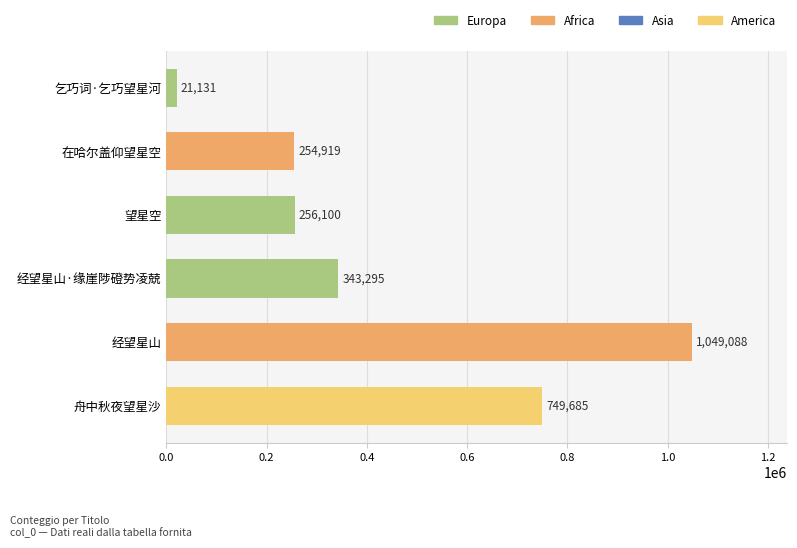

True or false: the data shows 343295 at 经望星山·缘崖陟磴势凌兢.

True